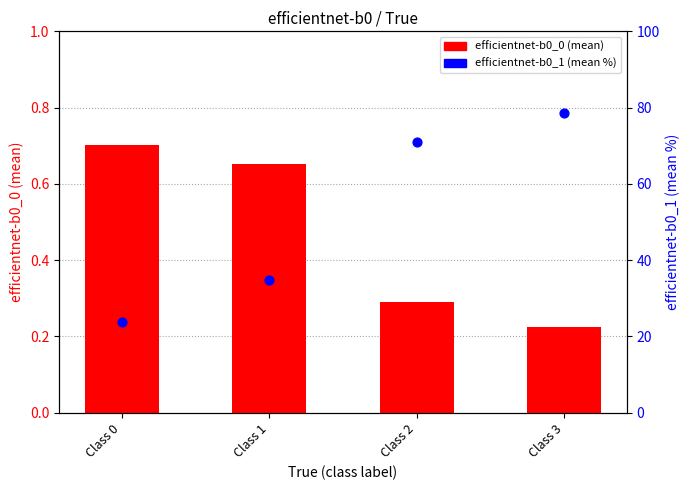

Which series reaches the minimum Y coordinate?

efficientnet-b0_0 (mean)